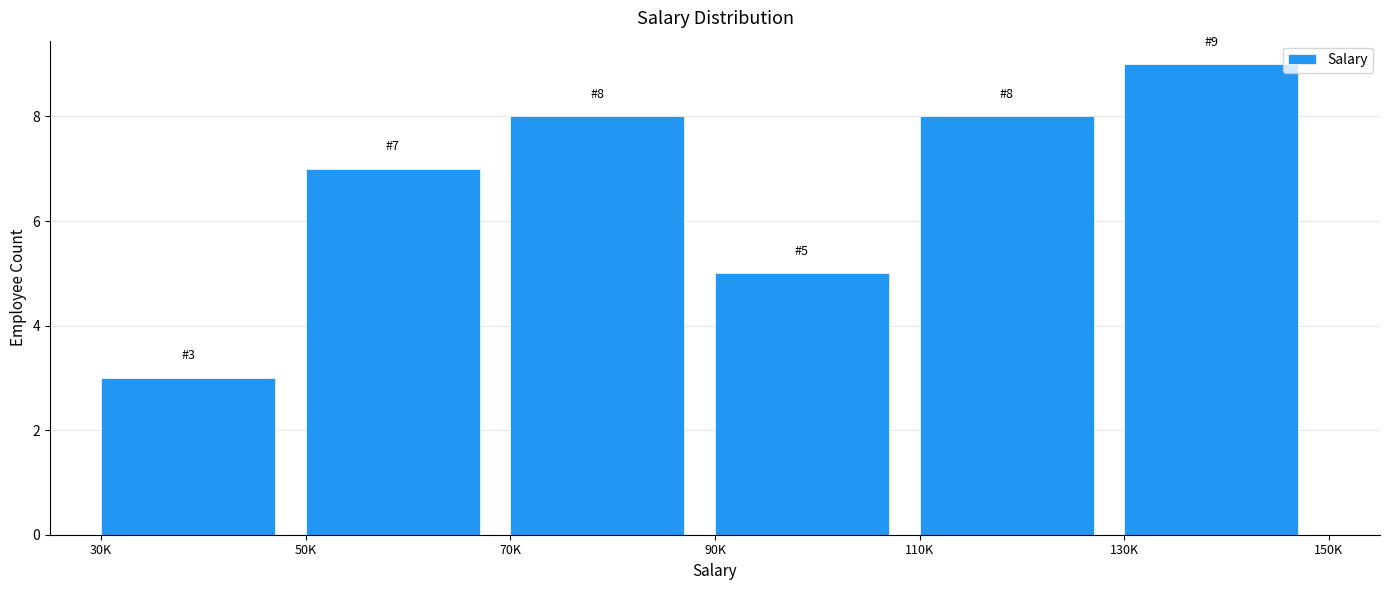

Reading left to right, what are all the values shown in this chart?

3	7	8	5	8	9